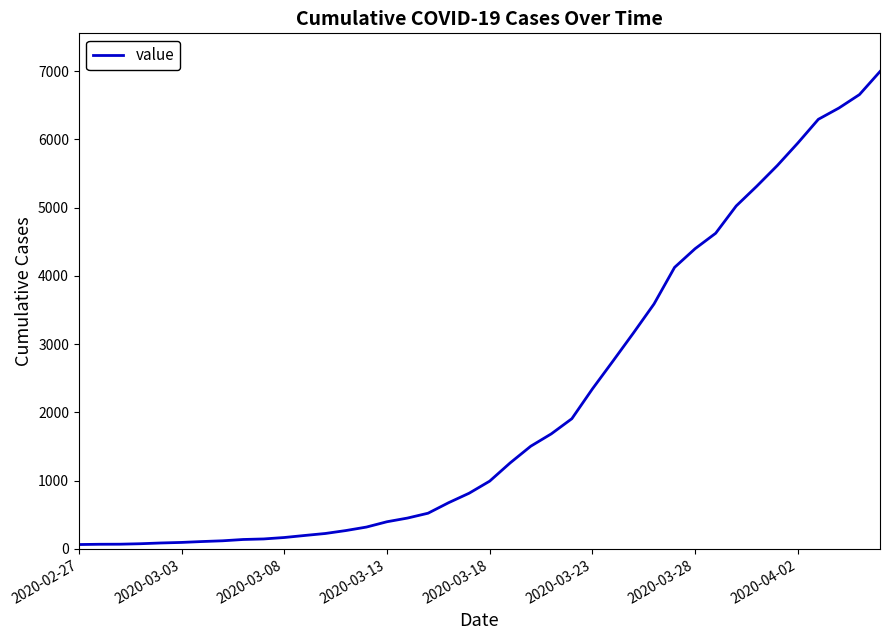

What is the maximum value shown in the chart?

6995